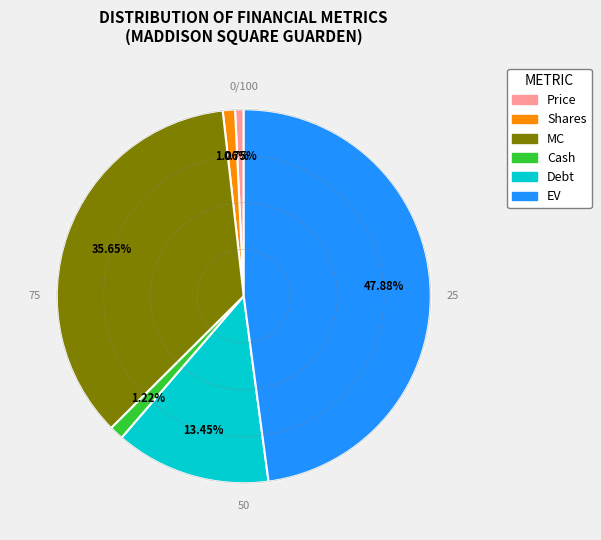

To the nearest percent, what percentage of the pie is Cash?

1%